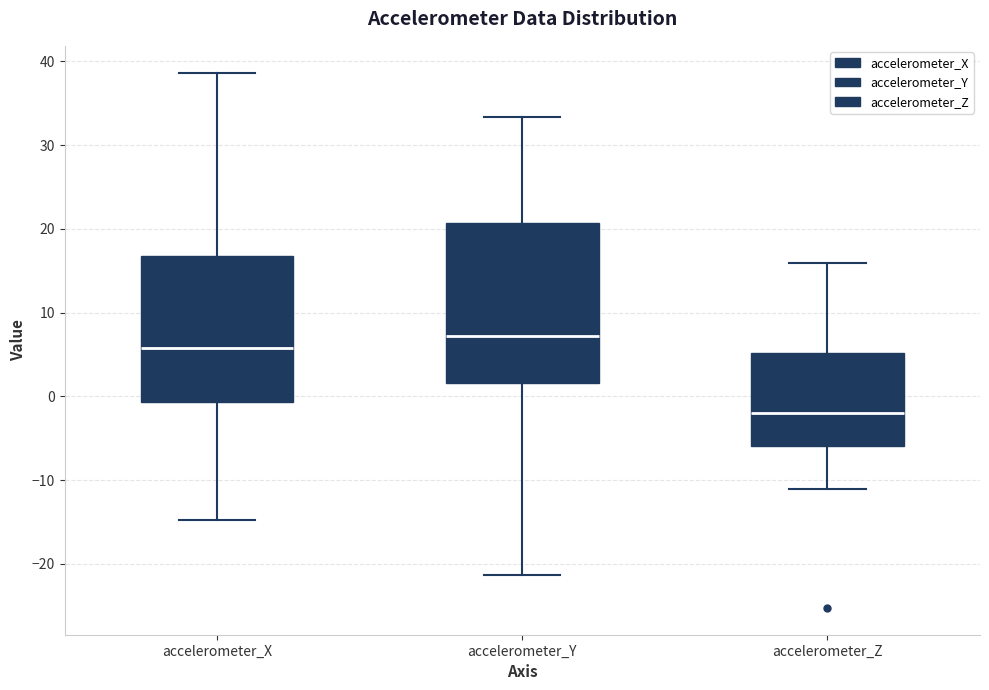

Which box's median line is the lowest?

accelerometer_Z